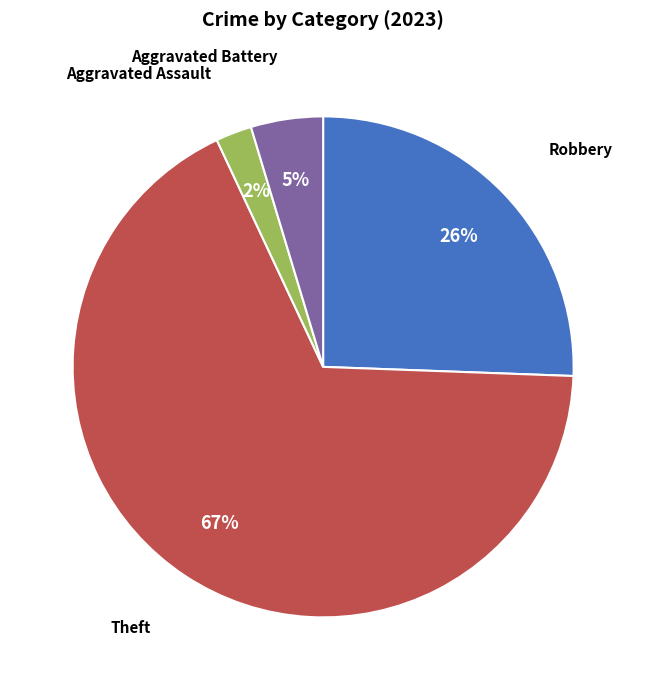

To the nearest percent, what is the average slice percentage?

25%